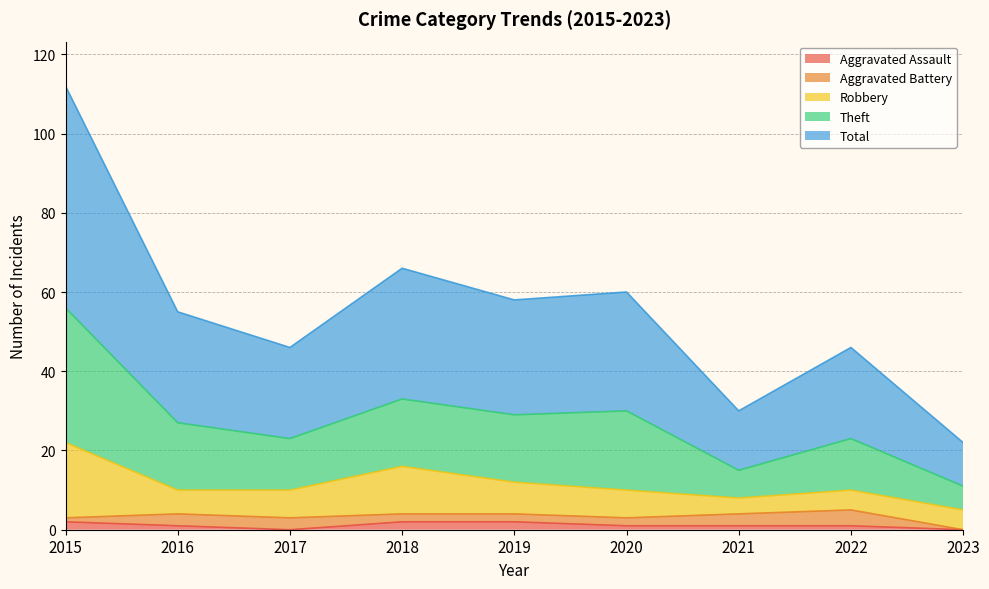

Is the value of Aggravated Assault at 2020 greater than the value of Total at 2015?

No